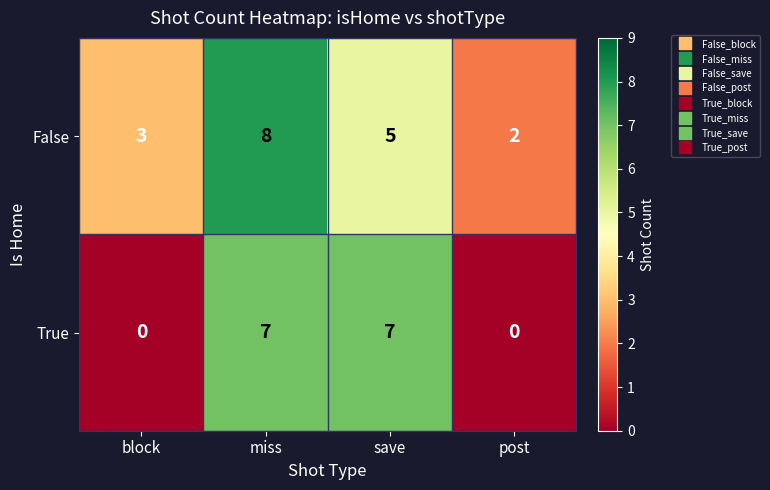

Which series has the largest total across all categories?

False